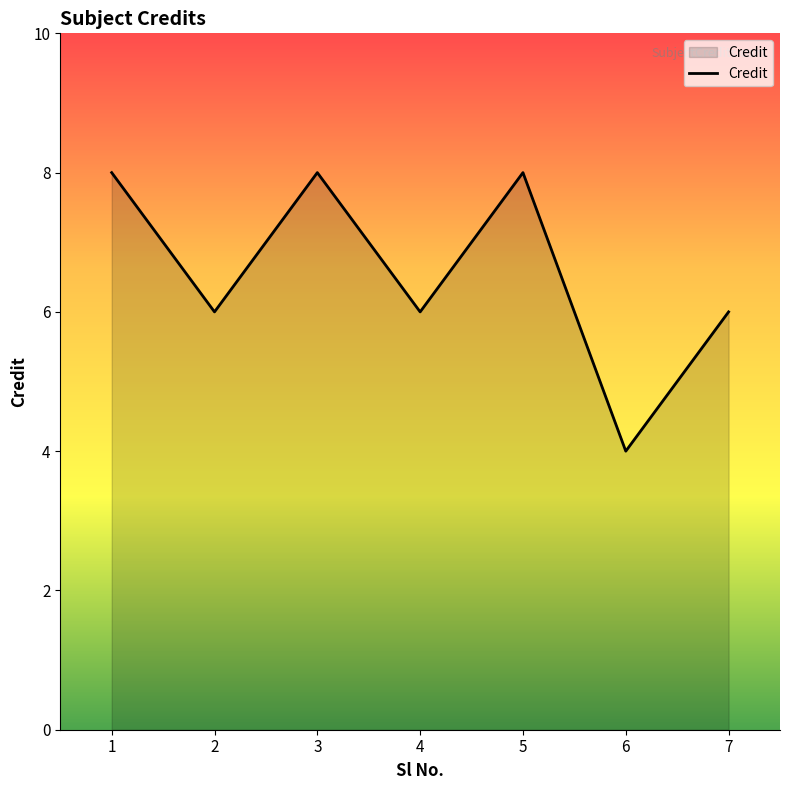

Reading left to right, list all the values displayed in this chart.

8	6	8	6	8	4	6